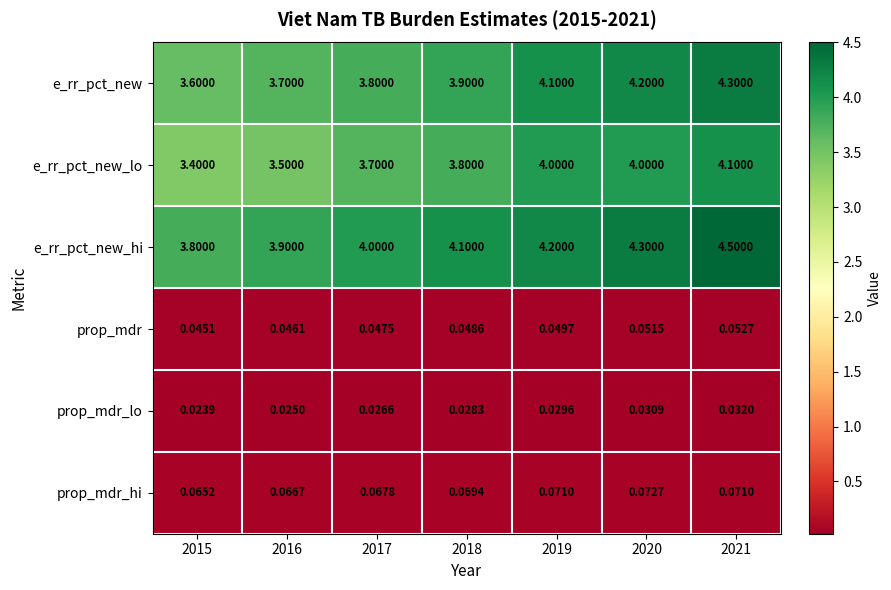

Between 2016 and 2019, which series saw the biggest shift?

e_rr_pct_new_lo